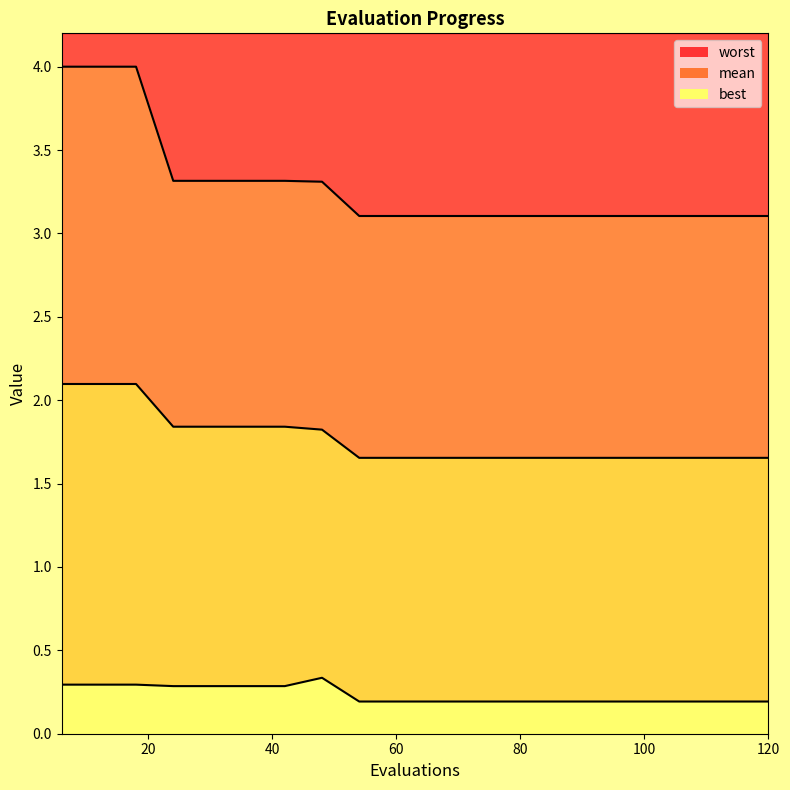

Which series has the widest spread of values?

worst boundary